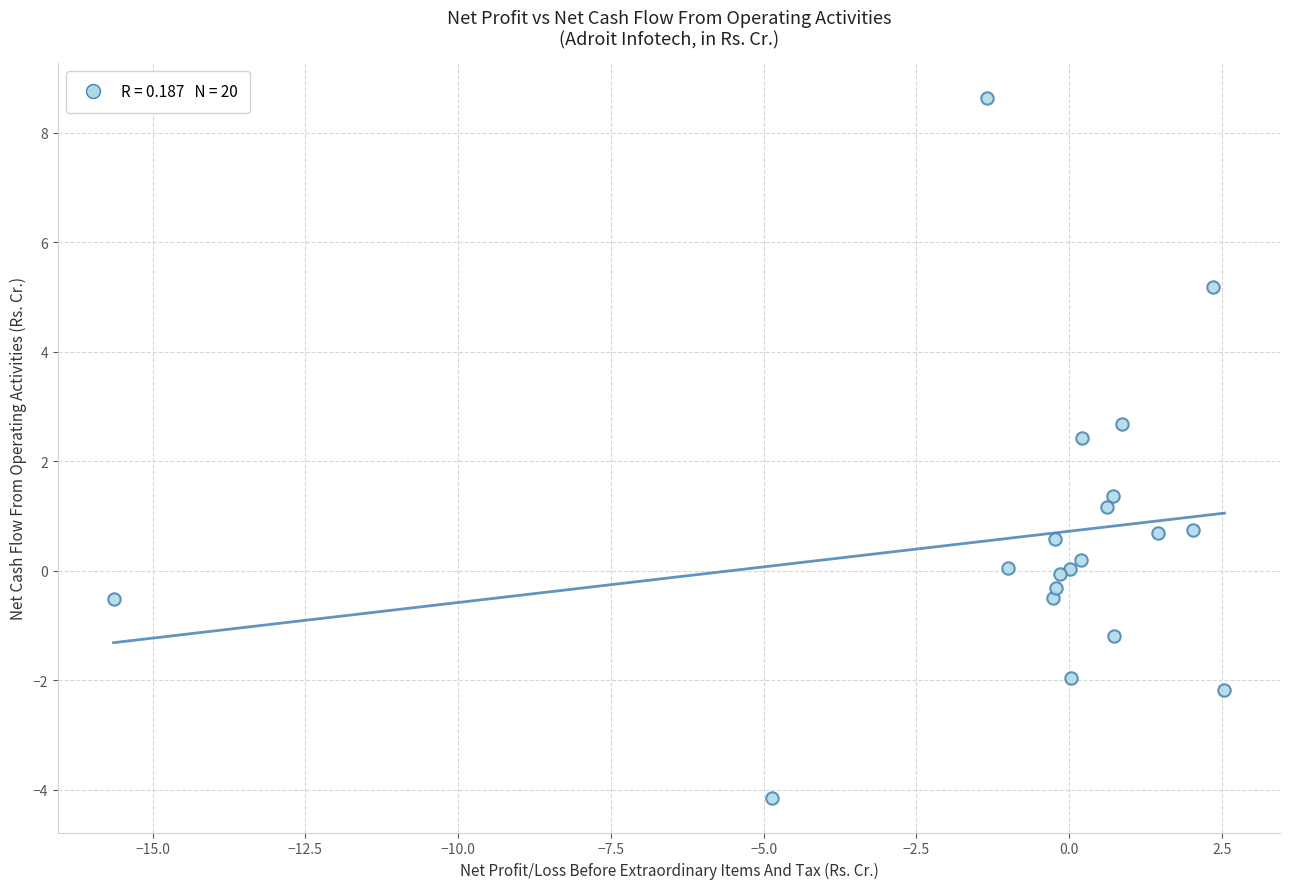

What Y value in the scatter plot is closest to 2?

2.4